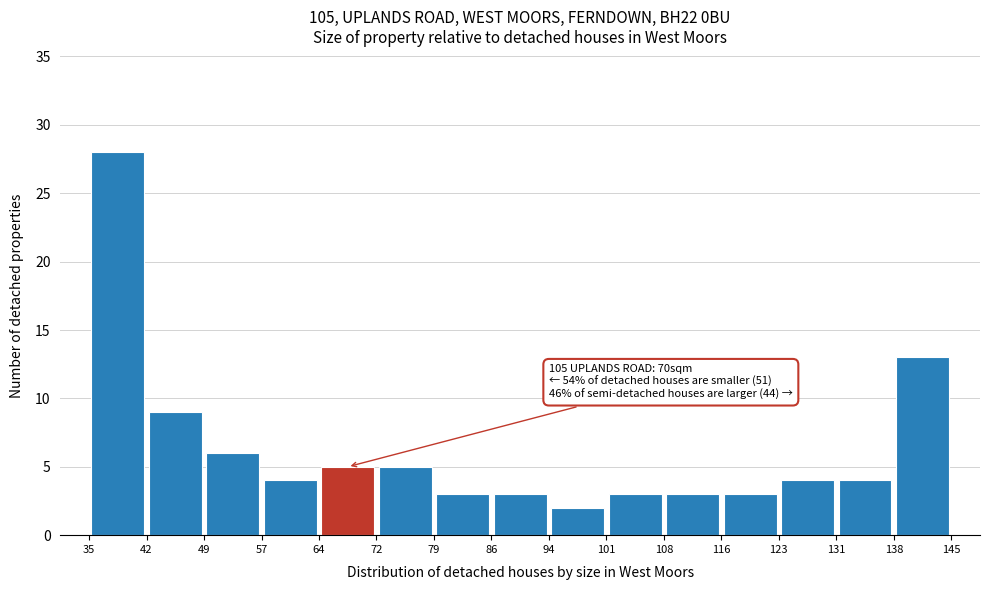

Over which range of the x-axis is the bar tallest?

35 to 42